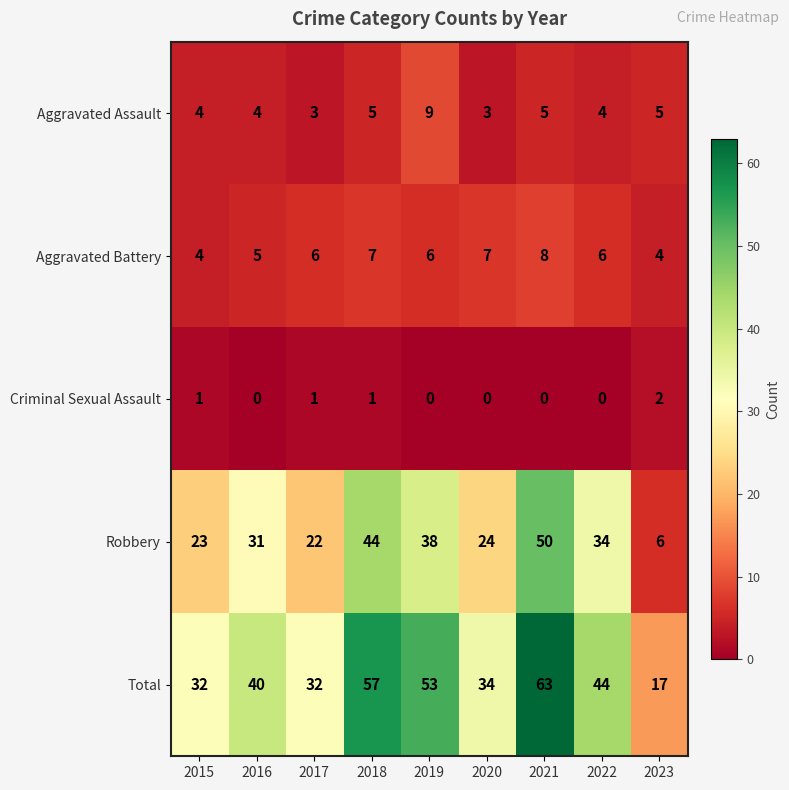

What is the spread (max minus min) of values at 2020?

34